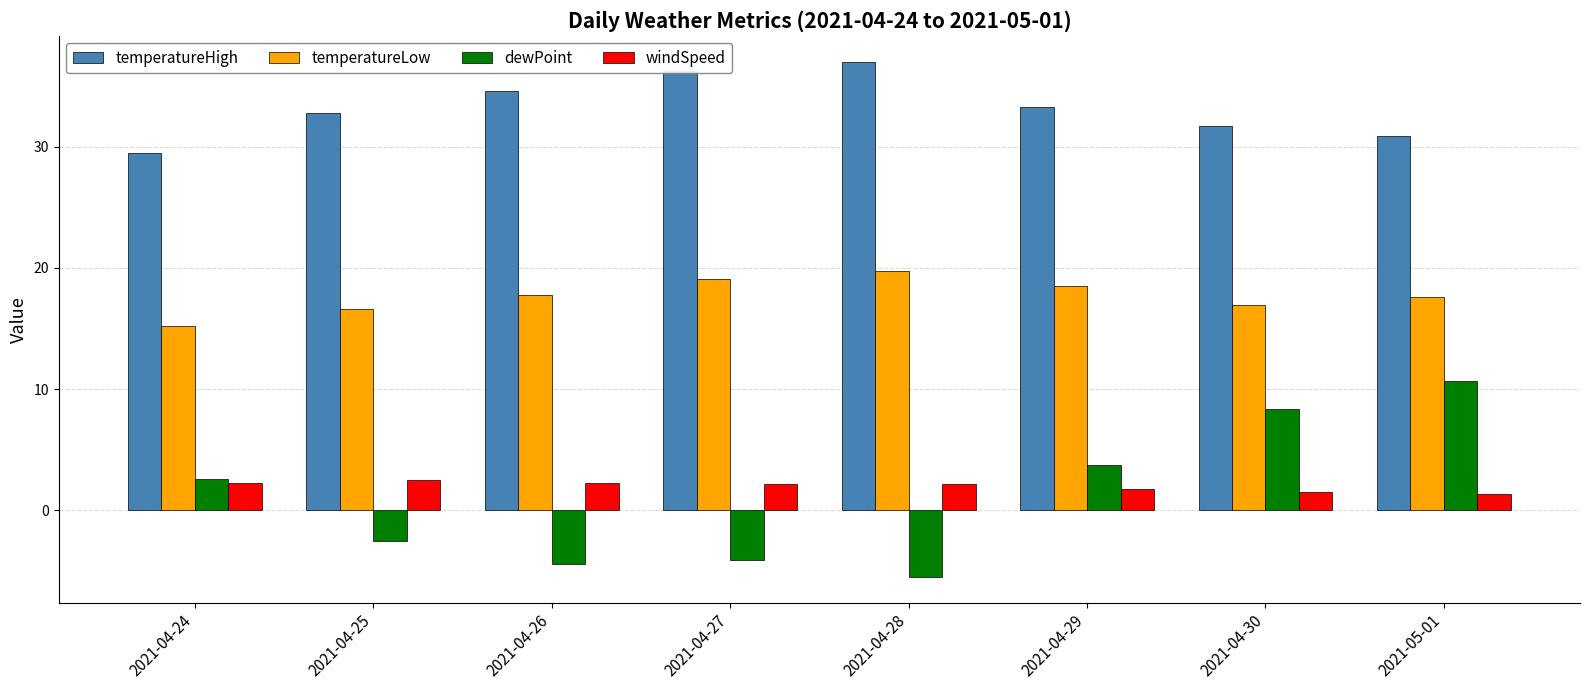

What is the minimum value for temperatureHigh?

29.5